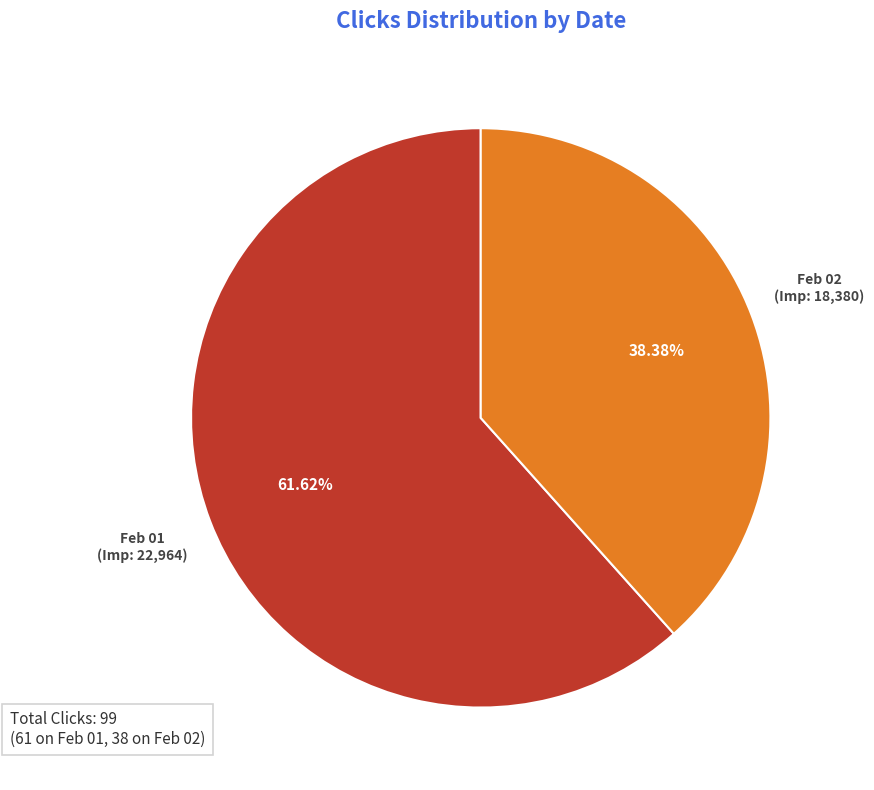

Is there a majority slice in this chart?

Yes